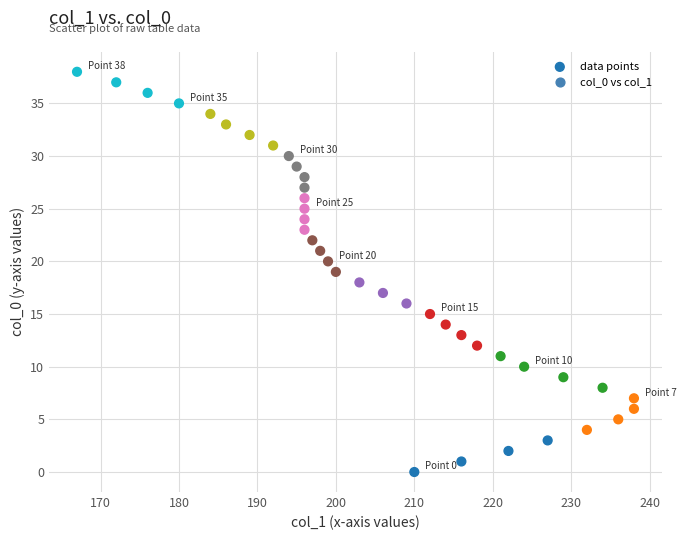

What is the range of Y values (max minus min)?

38